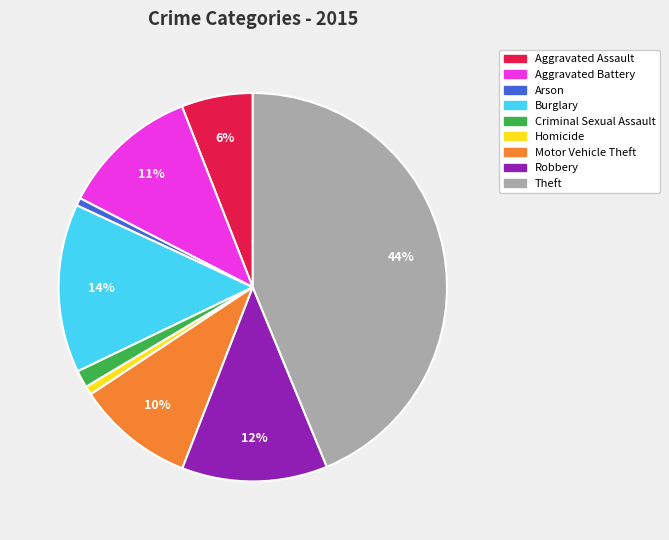

Does any single category account for the majority?

No